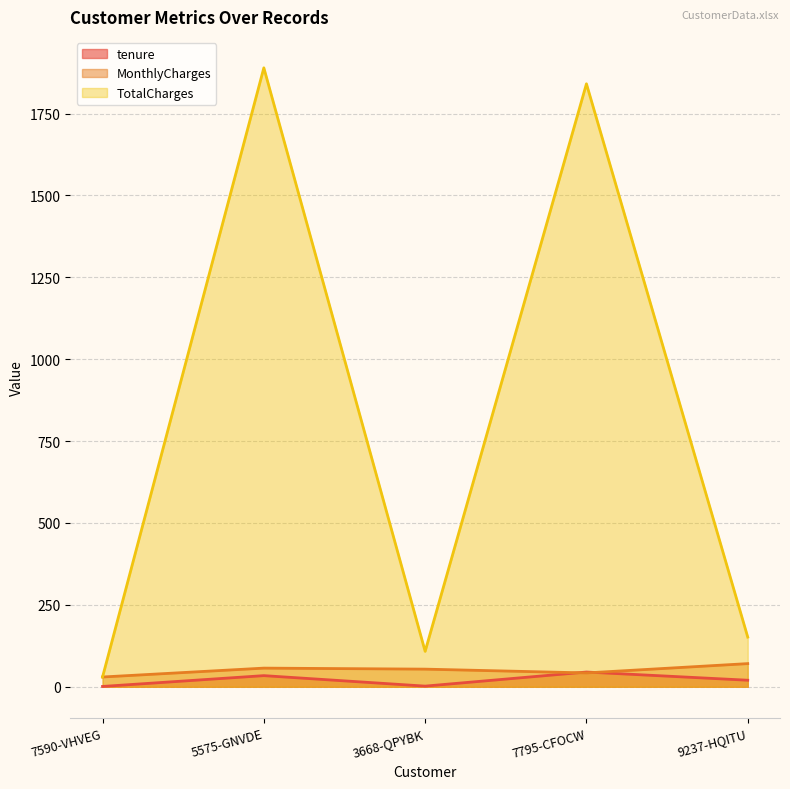

True or false: MonthlyCharges has more than 0 points higher than both neighbors.

True